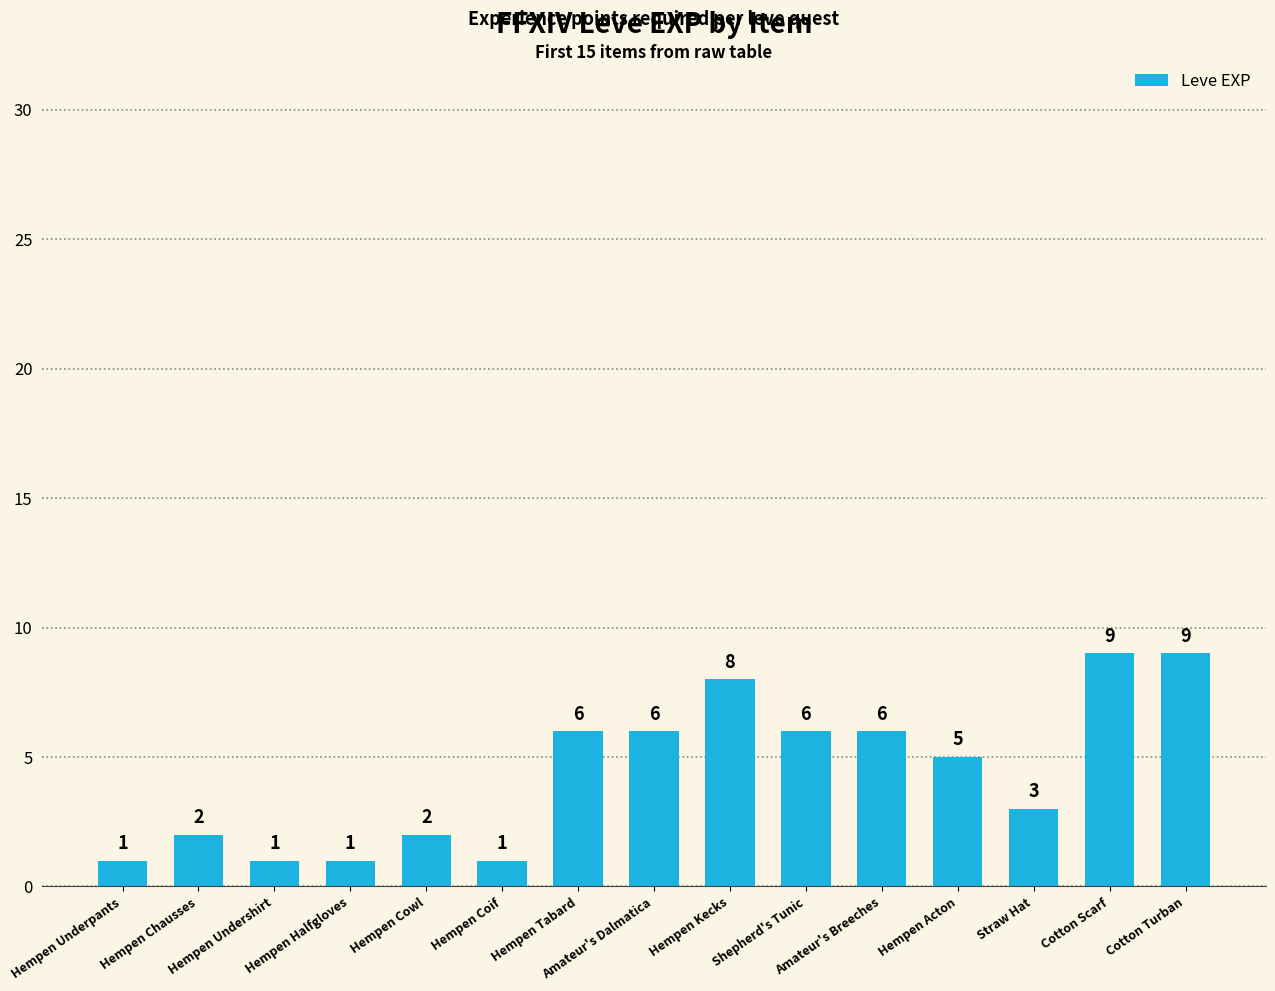

What is the value of the 3rd bar from the left?

1